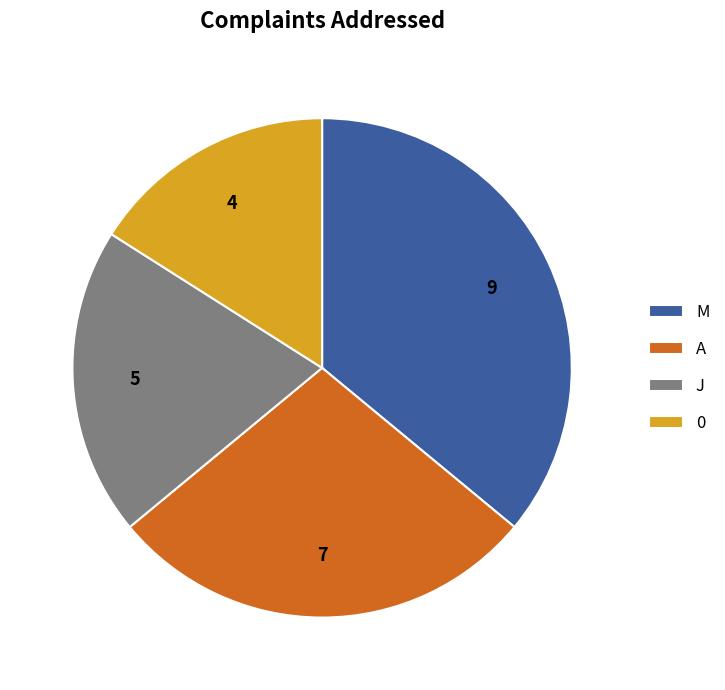

Which category has the biggest portion of the pie?

M